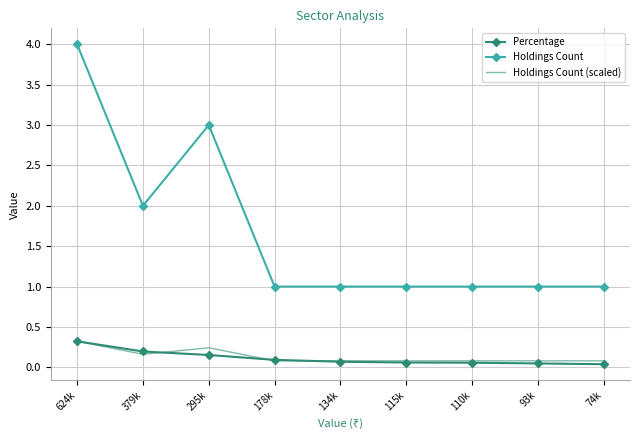

At how many categories does at least one series exceed 0?

9